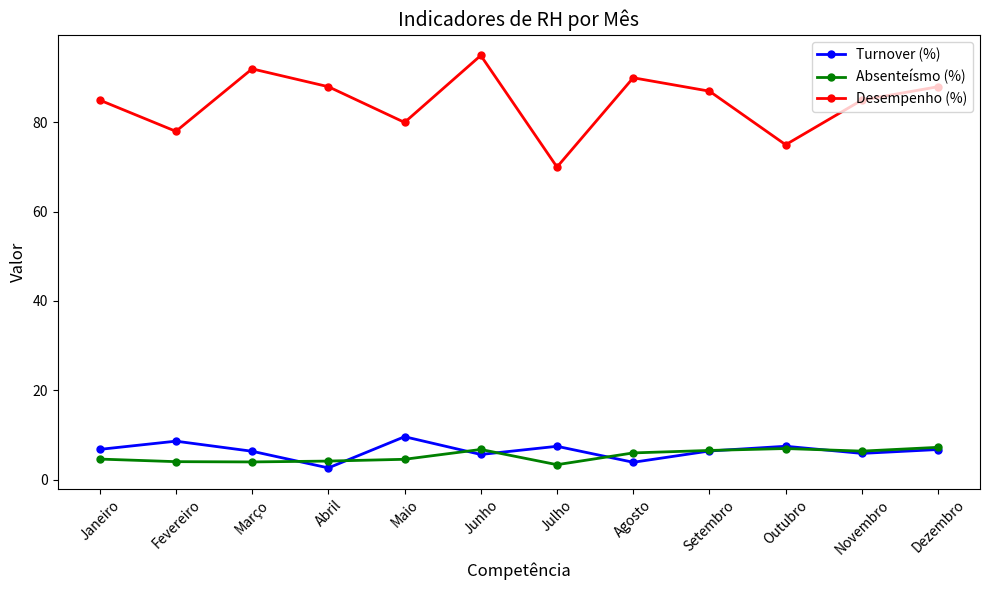

The Desempenho (%) series shows 87.0 at Setembro. True or false?

True